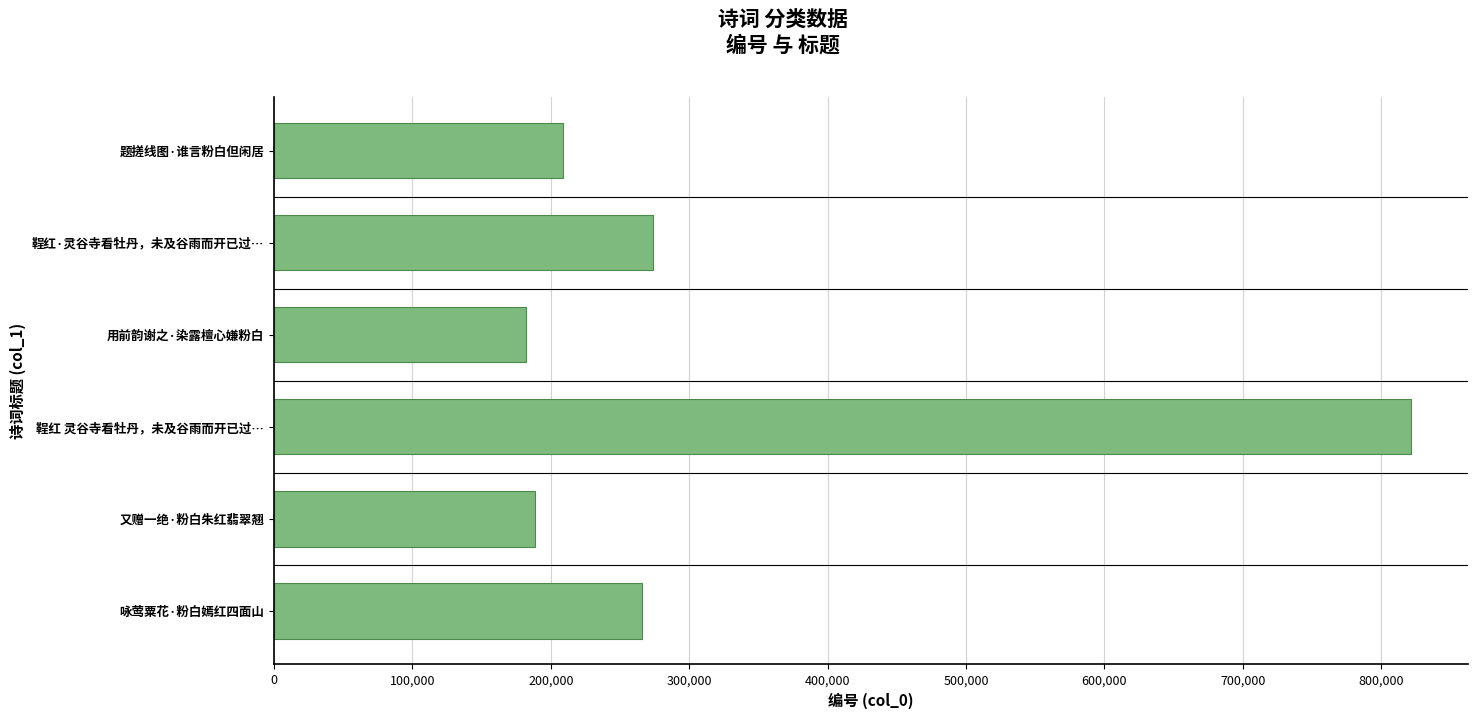

What is the label of the 5th bar from the top?

又赠一绝·粉白朱红翡翠翘